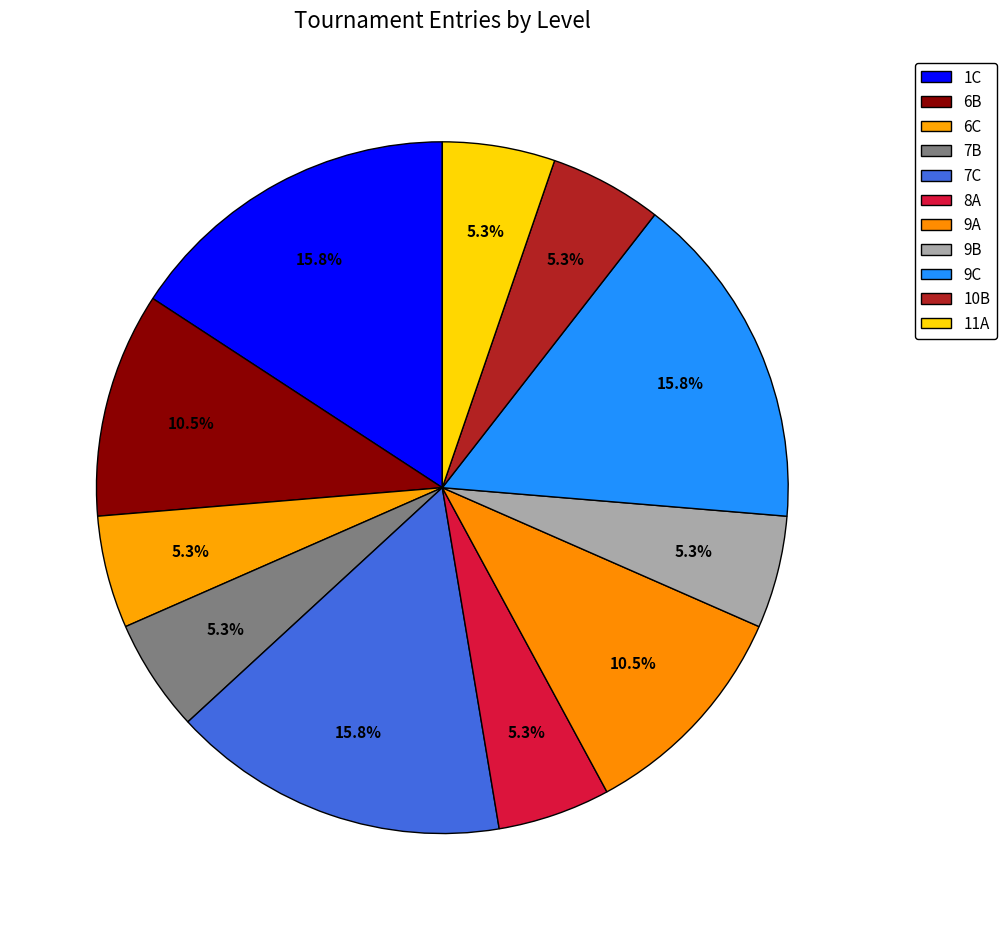

How many slices are in this pie chart?

11